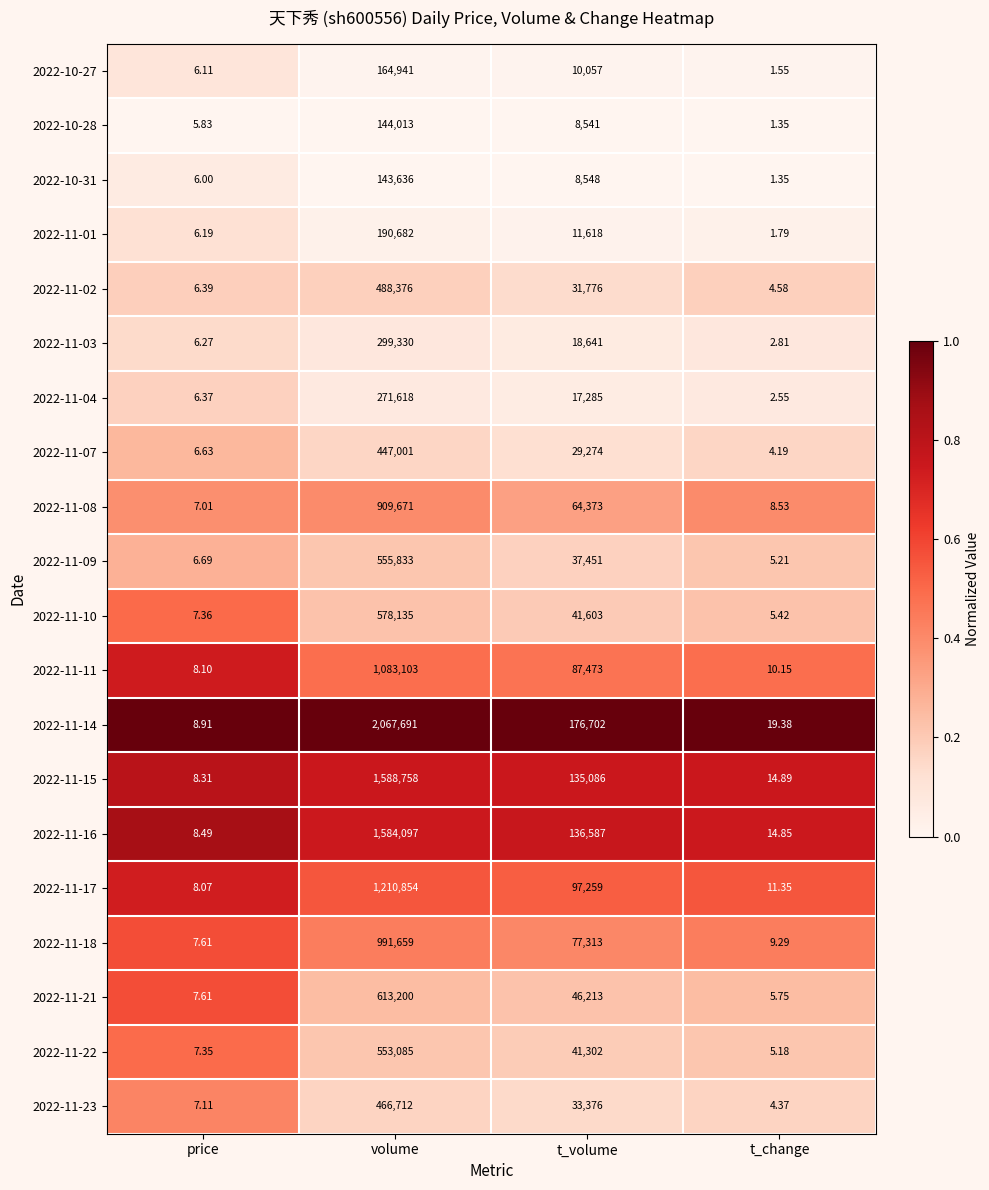

Where does the 2022-11-14 series first go above 176702?

volume